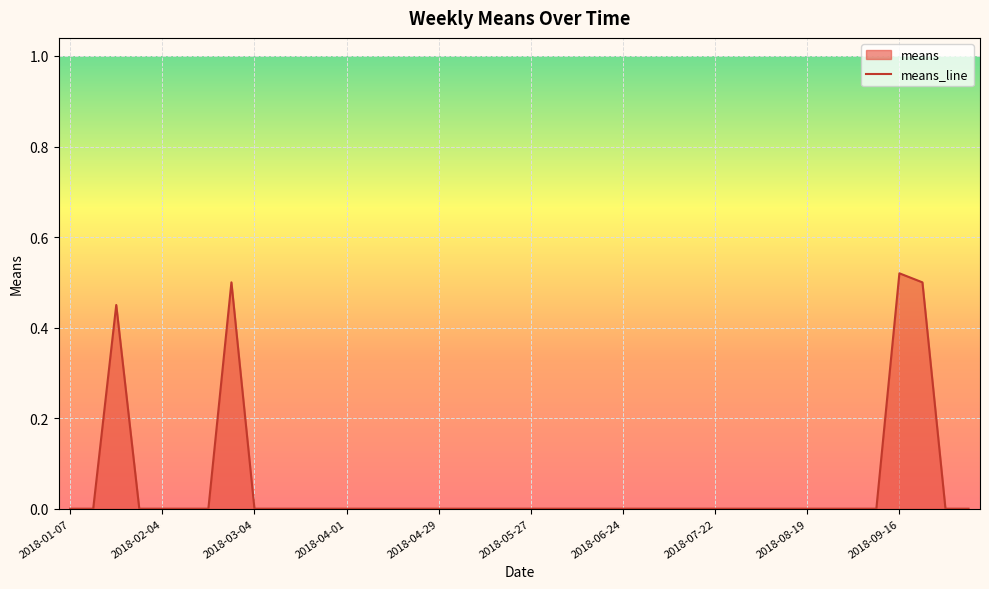

List the labels in order of value, smallest first.

2018-01-07, 2018-01-14, 2018-01-28, 2018-02-04, 2018-02-11, 2018-02-18, 2018-03-04, 2018-03-11, 2018-03-18, 2018-03-25, 2018-04-01, 2018-04-08, 2018-04-15, 2018-04-22, 2018-04-29, 2018-05-06, 2018-05-13, 2018-05-20, 2018-05-27, 2018-06-03, 2018-06-10, 2018-06-17, 2018-06-24, 2018-07-01, 2018-07-08, 2018-07-15, 2018-07-22, 2018-07-29, 2018-08-05, 2018-08-12, 2018-08-19, 2018-08-26, 2018-09-02, 2018-09-09, 2018-09-30, 2018-10-07, 2018-01-21, 2018-02-25, 2018-09-23, 2018-09-16